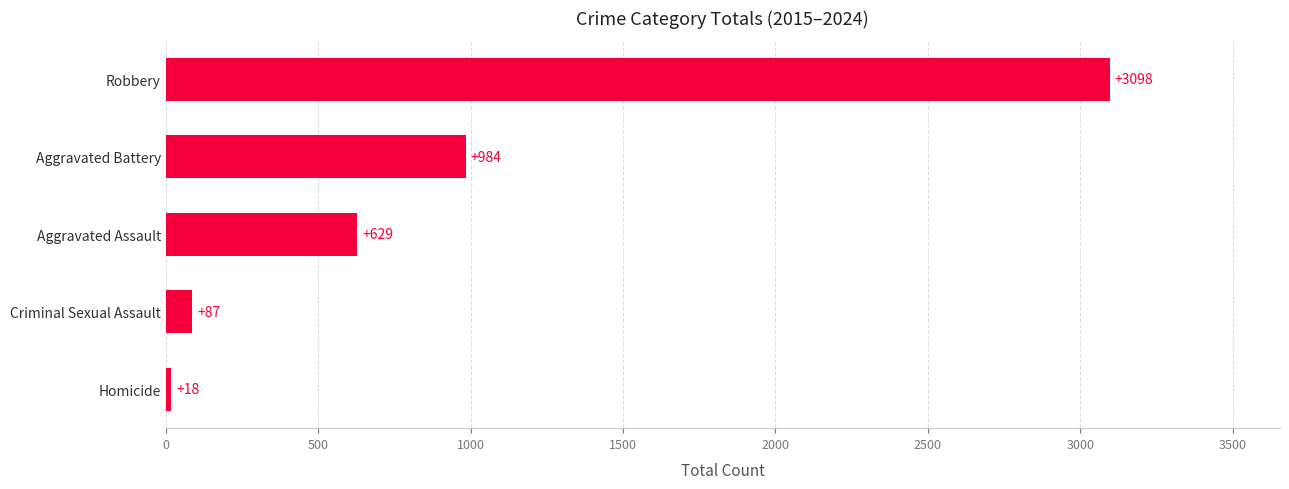

Are the bars grouped side by side (vs. stacked)?

No